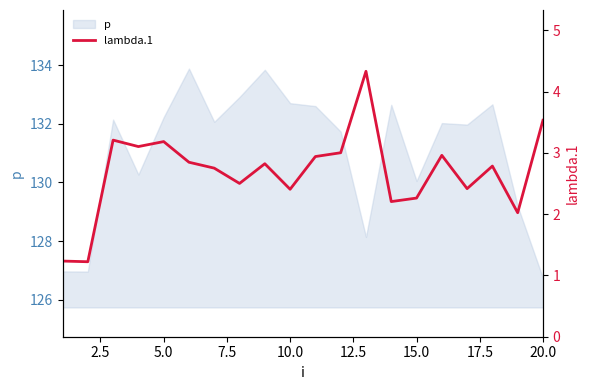

What is the minimum value for p?

126.7